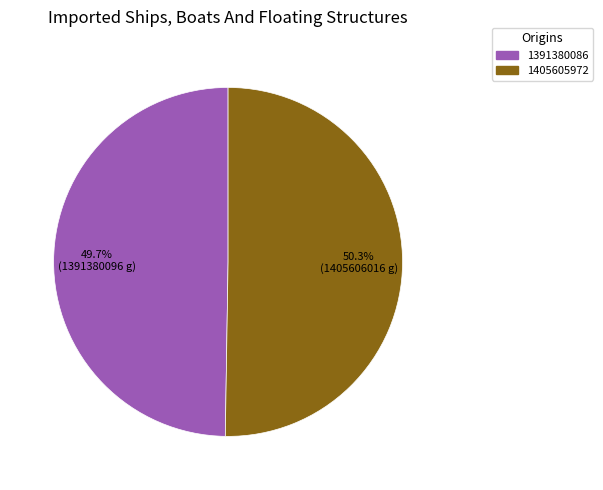

To the nearest percent, what portion does 1391380086 represent?

50%